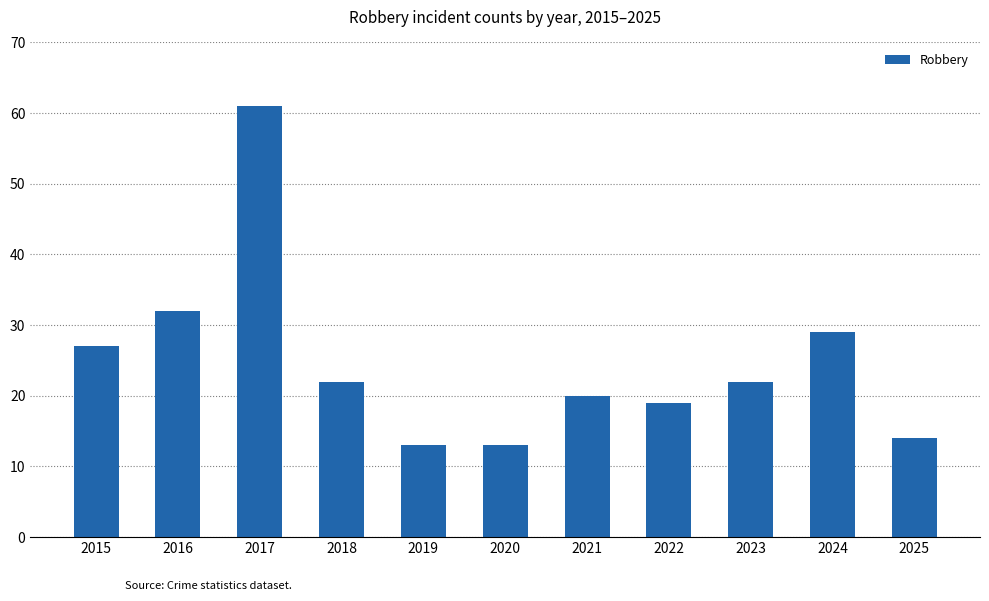

Where is the data nearest to the value 37?

2016